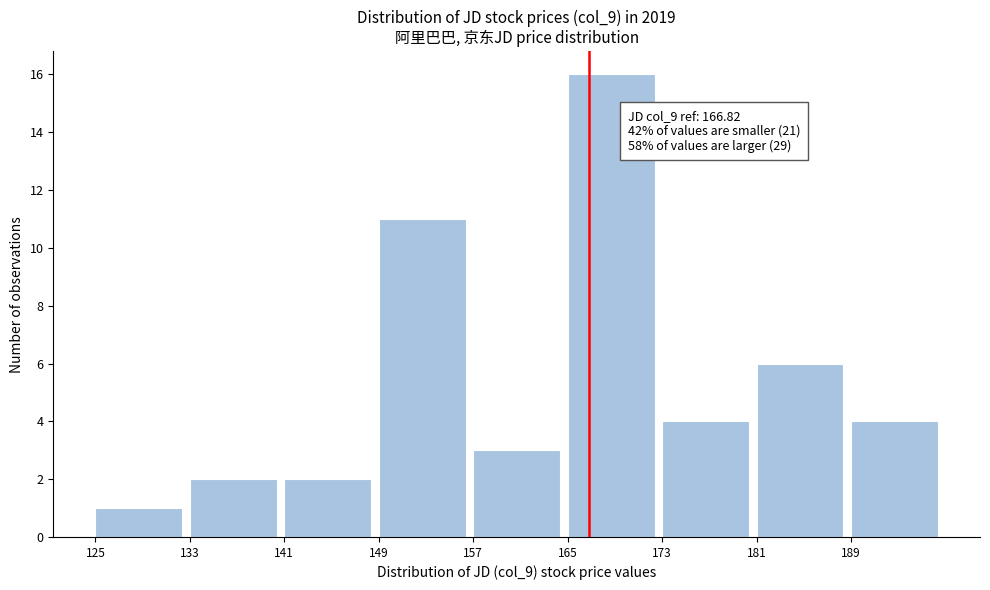

Over which range of the x-axis is the bar tallest?

165 to 173